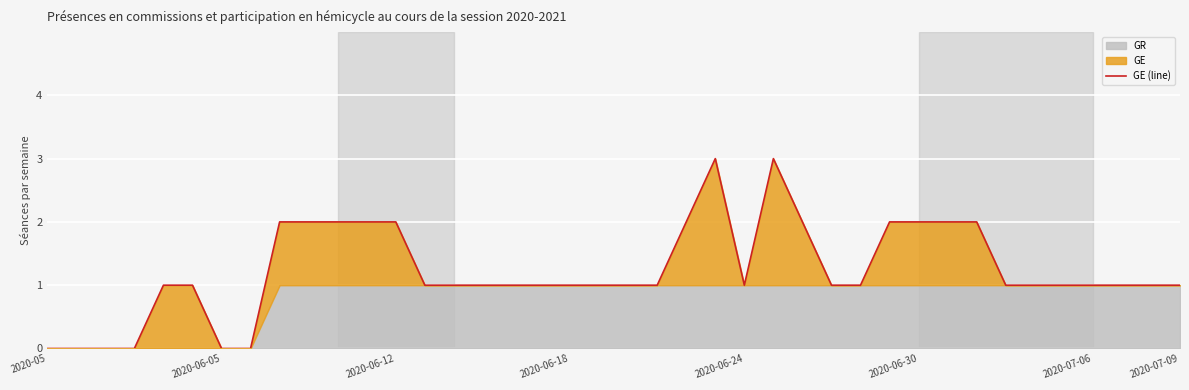

How many data points are less than 1?

6